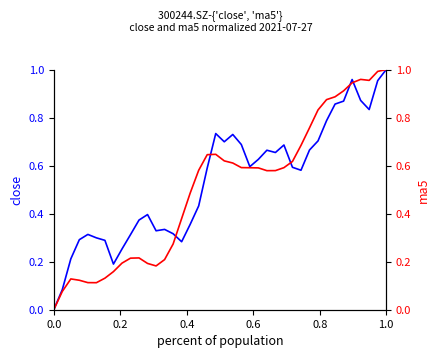

How many intersections are there between close and ma5?

5